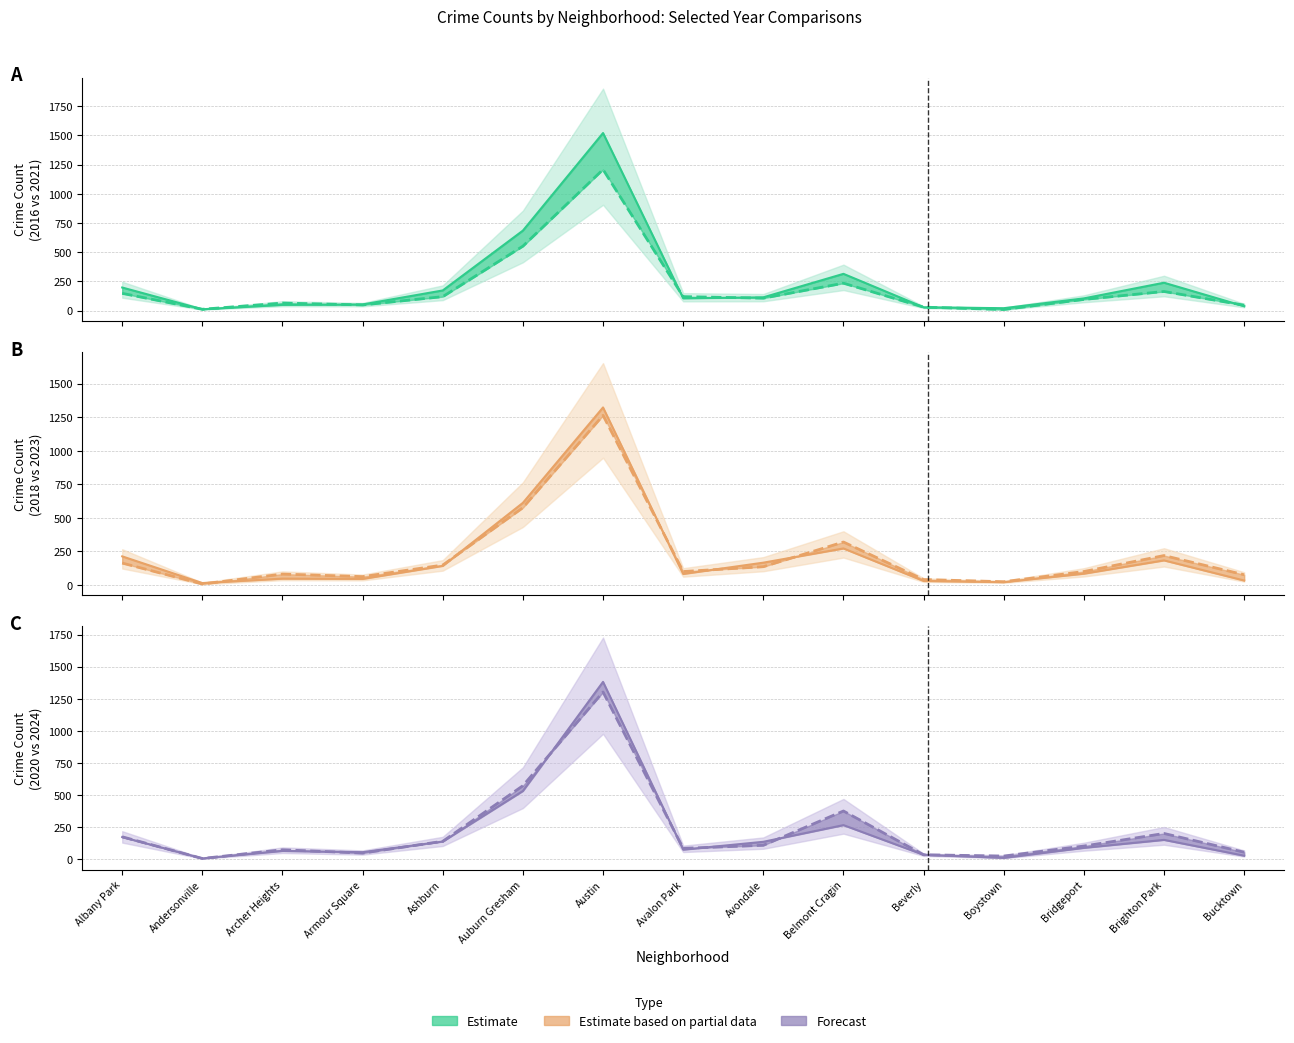

Reading left to right, extract all data points from this chart.

2021: 148	12	65	49	120	552	1208	120	107	235	30	10	96	164	47
2024: 175	6	74	48	140	573	1303	85	109	376	35	25	103	201	55
2016: 198	12	50	53	173	685	1520	106	114	315	29	21	105	239	38
2018: 213	14	47	45	142	612	1323	82	166	272	30	21	84	183	33
2020: 173	7	65	55	138	532	1382	75	136	266	35	11	89	151	28
2023: 163	7	81	62	148	576	1264	100	136	320	40	24	100	219	76